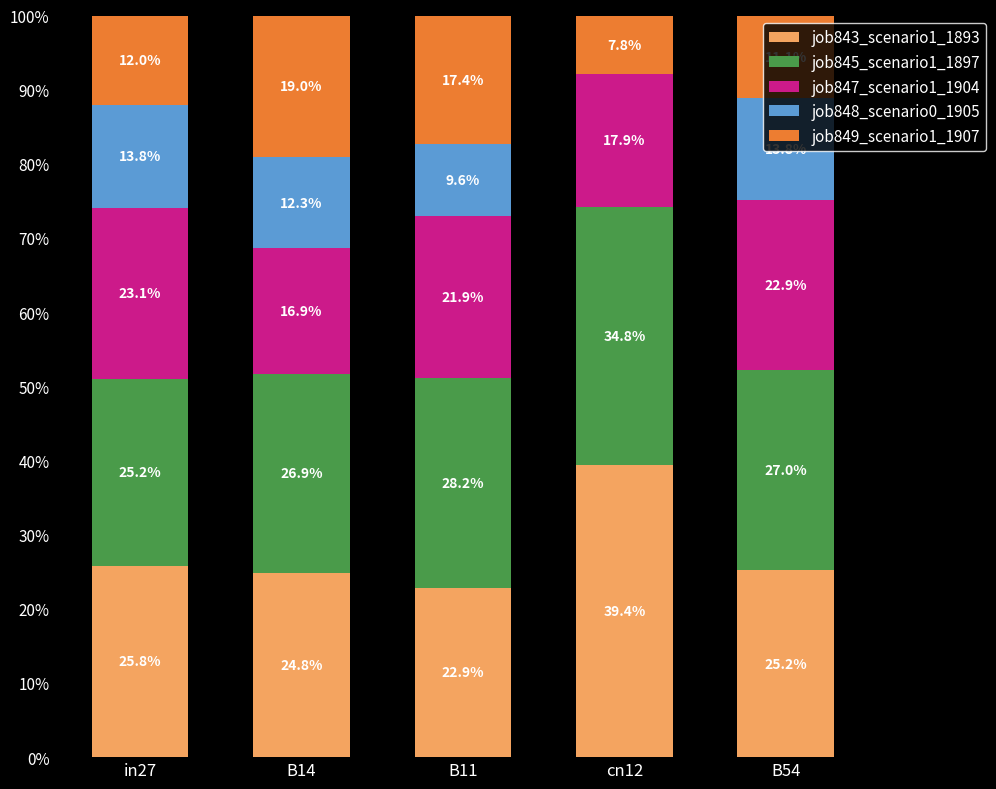

What position from the right is B54?

1